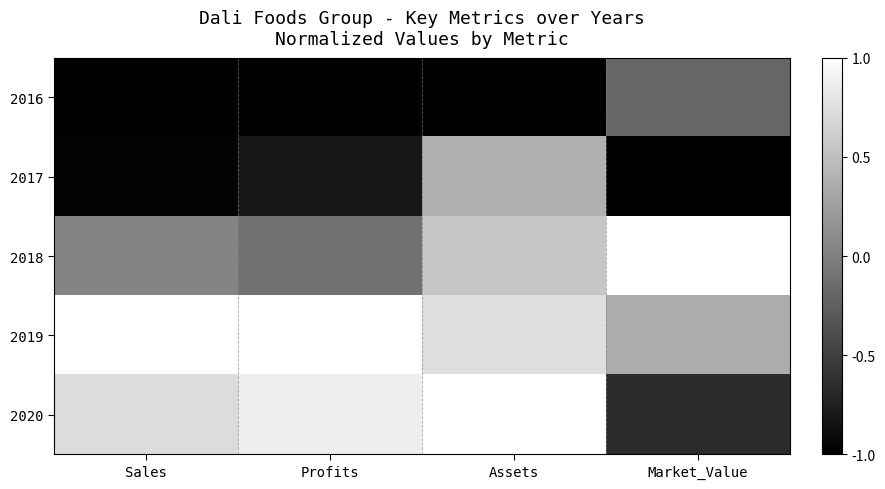

At how many categories does at least one series exceed 0?

4